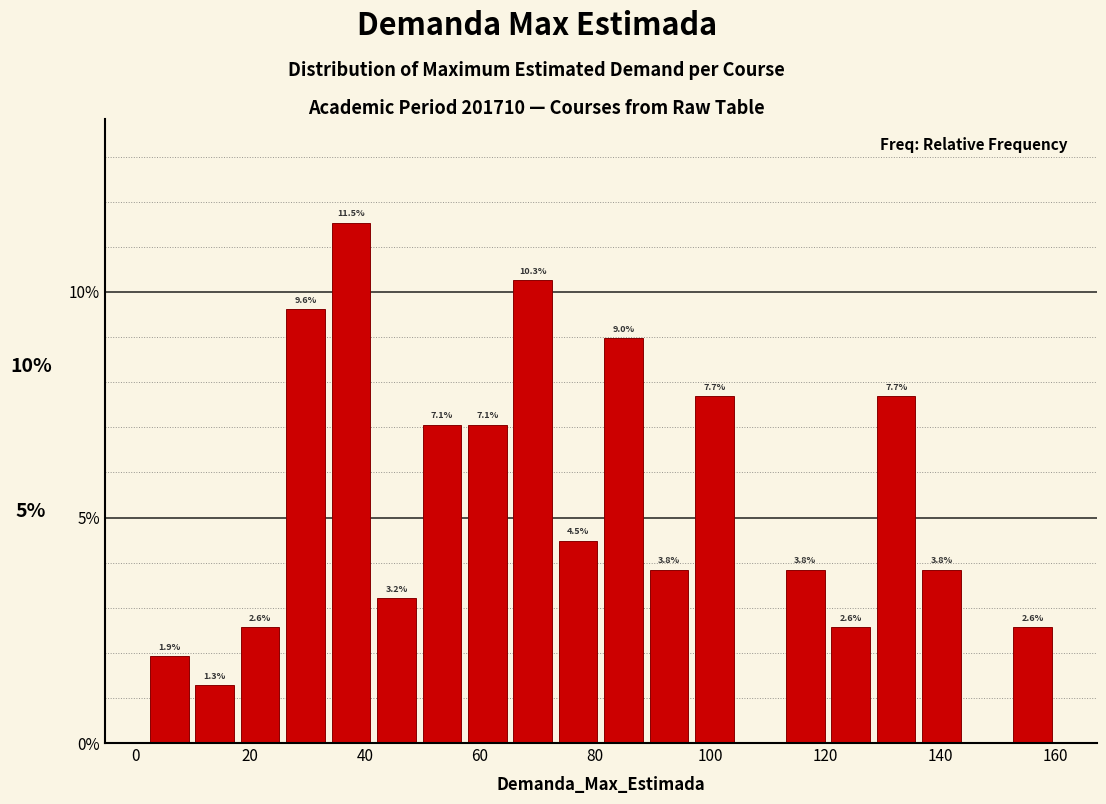

Around what value on the x-axis is the tallest bar? Give the approximate position of its centre, as read against the axis.

38